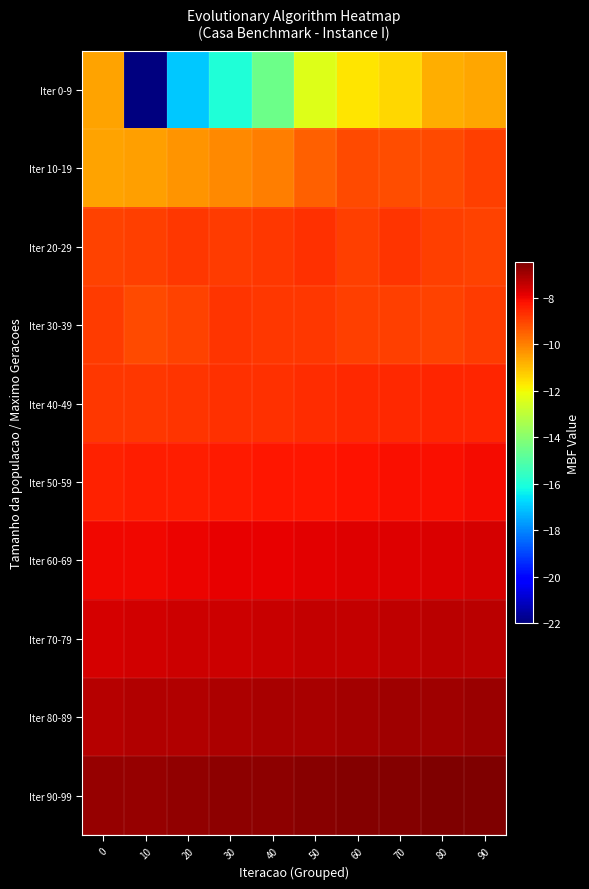

Reading right to left, list all the values displayed in this chart.

Iter 0-9: 90=-10.7	80=-10.8	70=-11.4	60=-11.7	50=-12.4	40=-14.5	30=-16.0	20=-17.0	10=-22.0	0=-10.6
Iter 10-19: 90=-8.9	80=-9.1	70=-9.2	60=-9.1	50=-9.5	40=-10.0	30=-10.2	20=-10.3	10=-10.5	0=-10.6
Iter 20-29: 90=-9.0	80=-8.9	70=-8.7	60=-8.9	50=-8.7	40=-8.8	30=-8.9	20=-8.8	10=-9.0	0=-9.0
Iter 30-39: 90=-8.9	80=-9.0	70=-9.0	60=-8.9	50=-8.8	40=-8.8	30=-8.8	20=-9.0	10=-9.1	0=-8.9
Iter 40-49: 90=-8.5	80=-8.5	70=-8.6	60=-8.6	50=-8.7	40=-8.7	30=-8.7	20=-8.8	10=-8.8	0=-8.8
Iter 50-59: 90=-8.1	80=-8.1	70=-8.2	60=-8.2	50=-8.2	40=-8.3	30=-8.3	20=-8.4	10=-8.4	0=-8.4
Iter 60-69: 90=-7.7	80=-7.7	70=-7.8	60=-7.8	50=-7.8	40=-7.9	30=-7.9	20=-8.0	10=-8.0	0=-8.1
Iter 70-79: 90=-7.3	80=-7.3	70=-7.4	60=-7.4	50=-7.5	40=-7.5	30=-7.5	20=-7.6	10=-7.6	0=-7.7
Iter 80-89: 90=-6.9	80=-6.9	70=-7.0	60=-7.0	50=-7.0	40=-7.1	30=-7.1	20=-7.2	10=-7.2	0=-7.2
Iter 90-99: 90=-6.5	80=-6.5	70=-6.6	60=-6.6	50=-6.7	40=-6.7	30=-6.7	20=-6.8	10=-6.8	0=-6.8